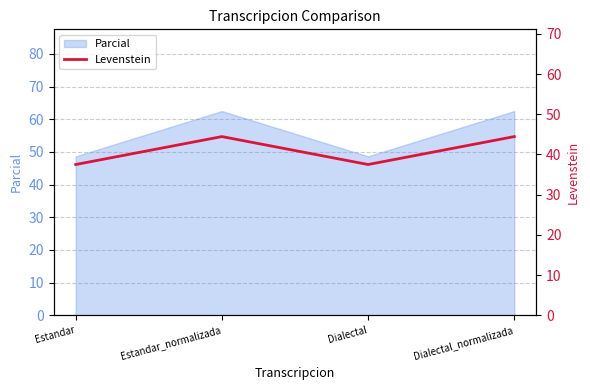

Reading left to right, extract all data points from this chart.

37.5	44.4	37.5	44.4